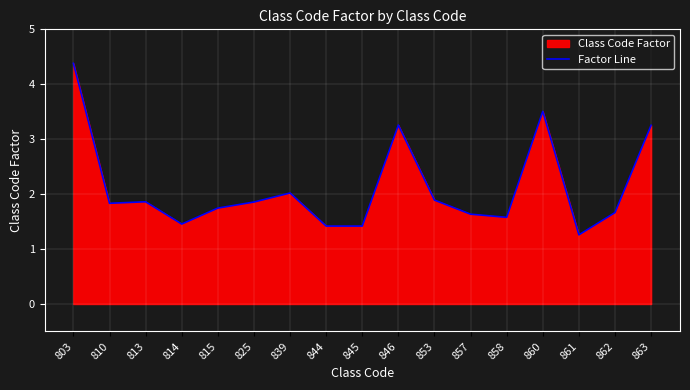

What is the greatest value displayed?

4.4